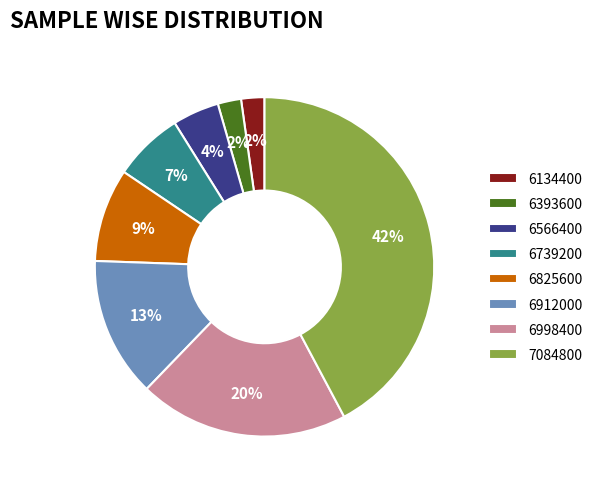

What is the ratio of the value at 6134400 to the value at 6393600?

1.0